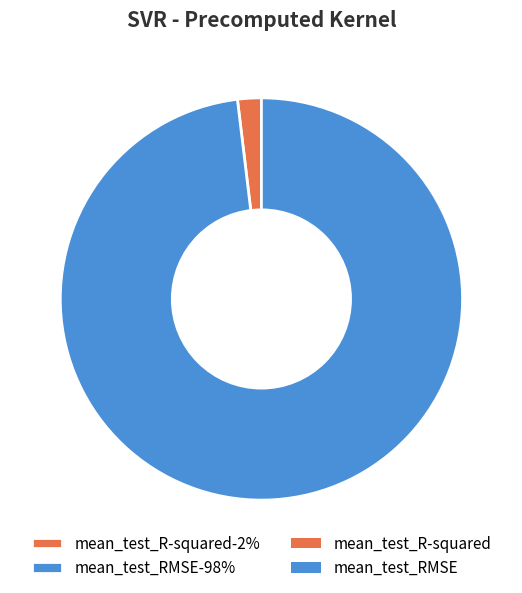

Rank the categories by value from lowest to highest.

mean_test_R-squared, mean_test_RMSE